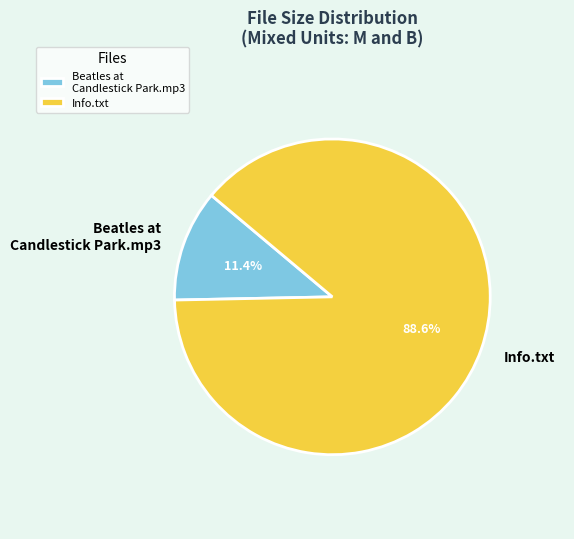

Combined, do Info.txt and Beatles at Candlestick Park.mp3 account for over 50%?

Yes